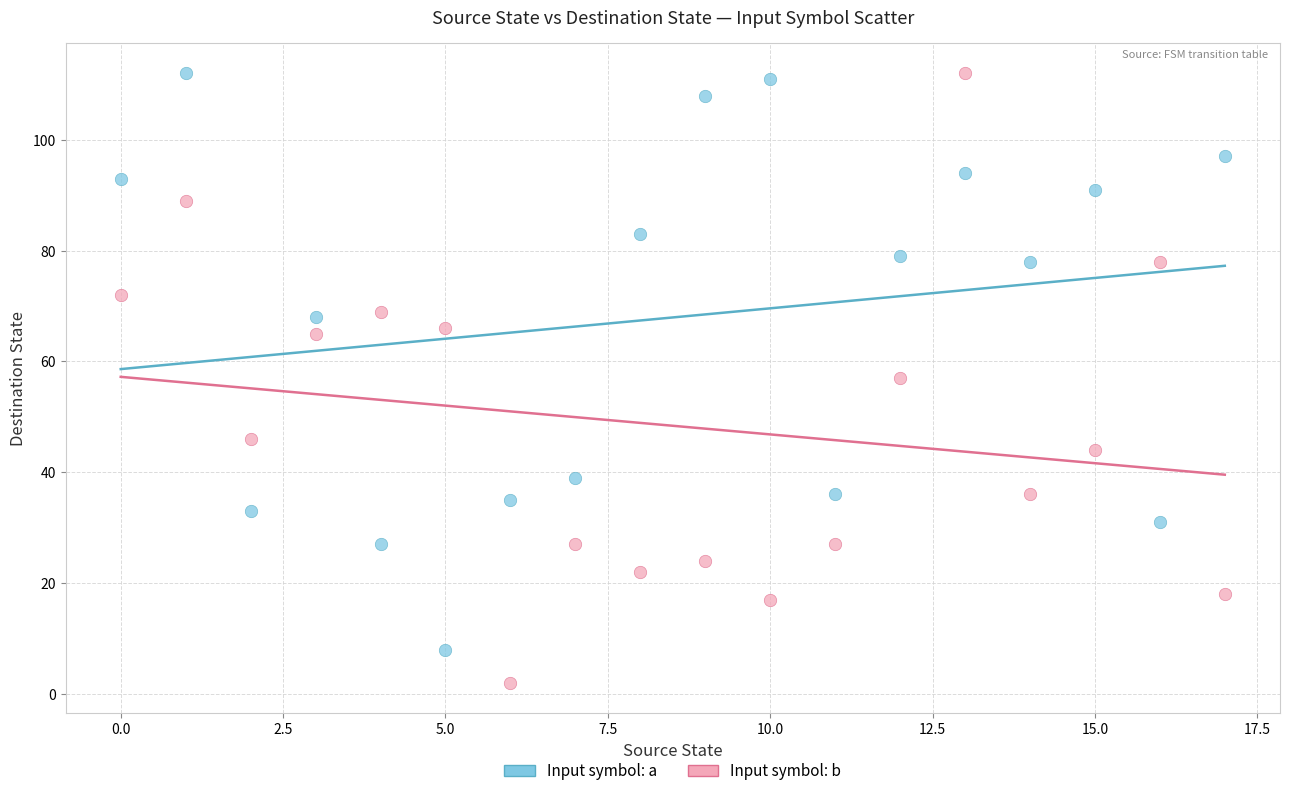

Which series reaches the minimum Y coordinate?

Input symbol: b